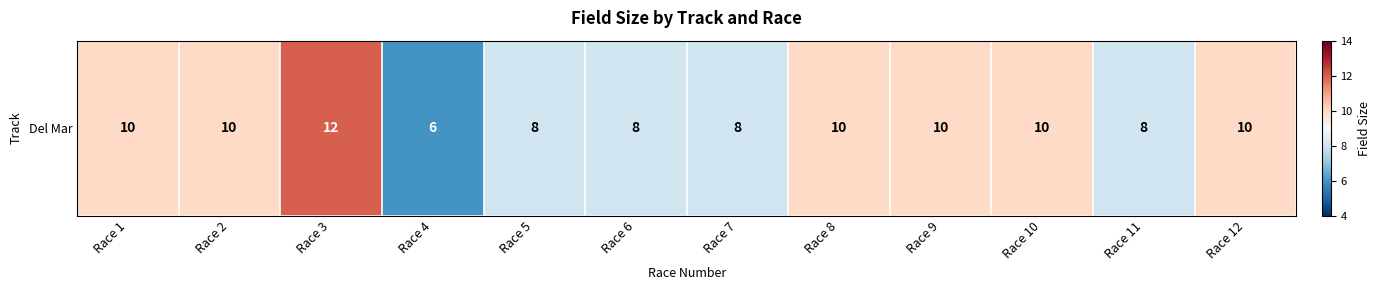

Which label corresponds to the smallest value in the chart?

Race 4